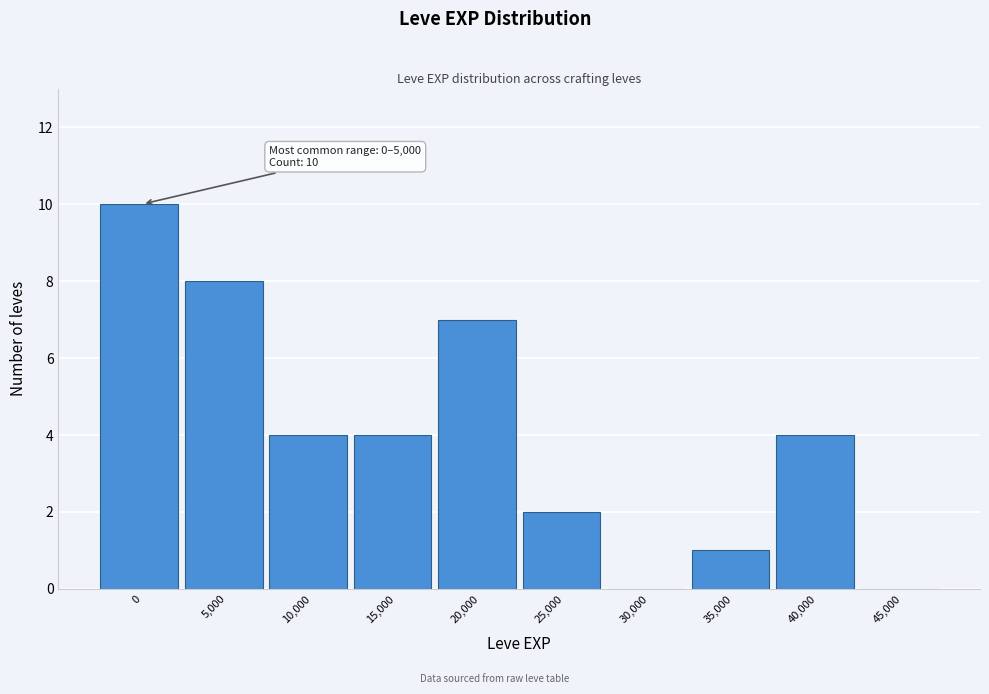

Reading left to right, extract all data points from this chart.

0=10	5,000=8	10,000=4	15,000=4	20,000=7	25,000=2	30,000=0	35,000=1	40,000=4	45,000=0